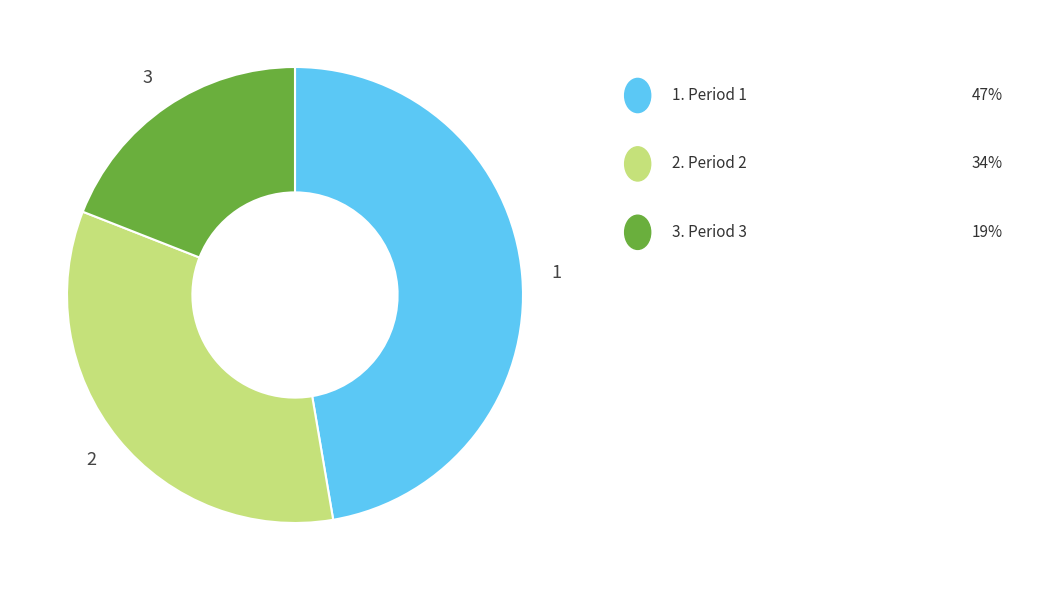

Is there a majority slice in this chart?

No